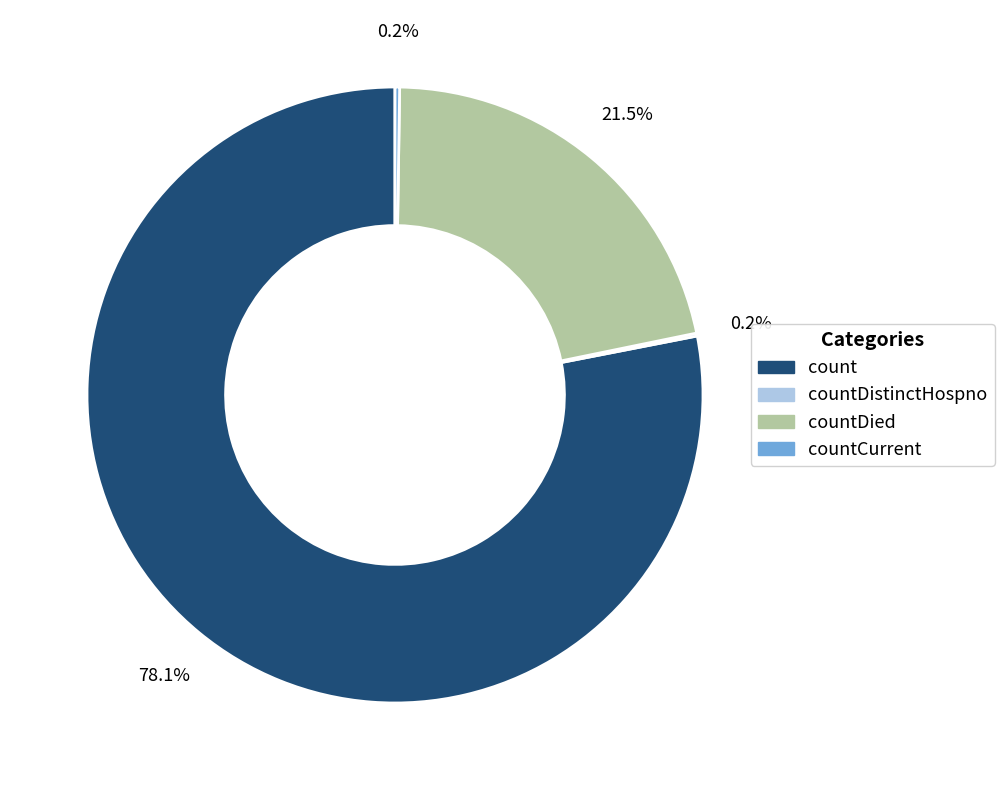

What is the ratio of the value at count to the value at countDied?

3.6